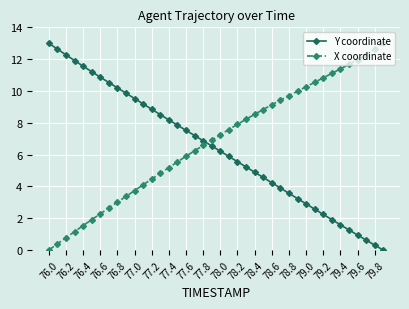

How many values in Y coordinate are above zero?

39